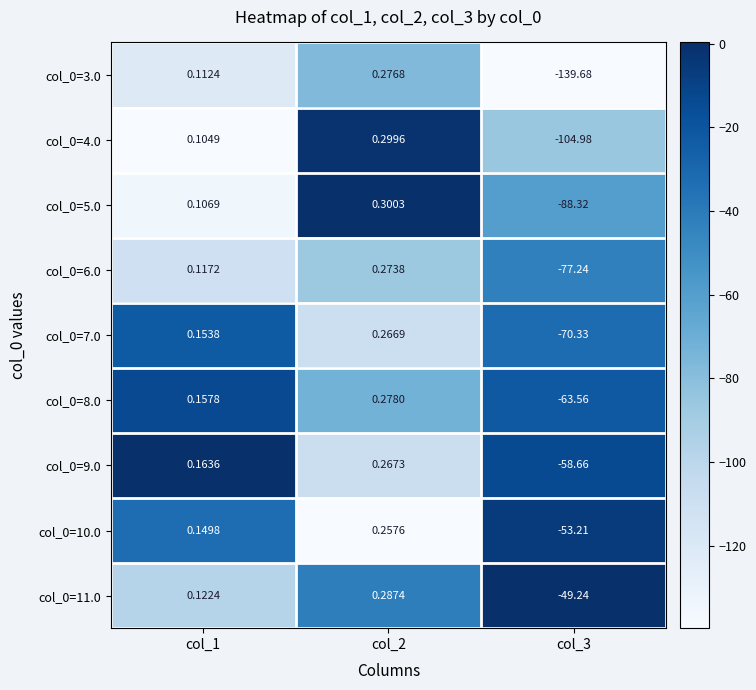

Is the value of col_0=3.0 at col_3 greater than the value of col_0=4.0 at col_2?

No